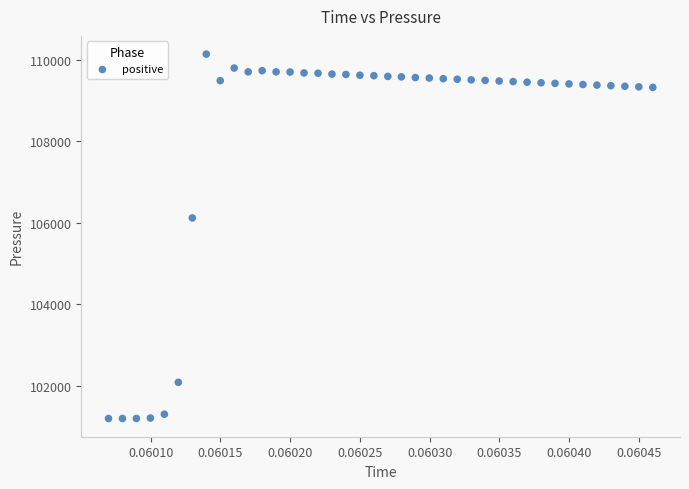

What Y value in the scatter plot is closest to 105668?

106119.4